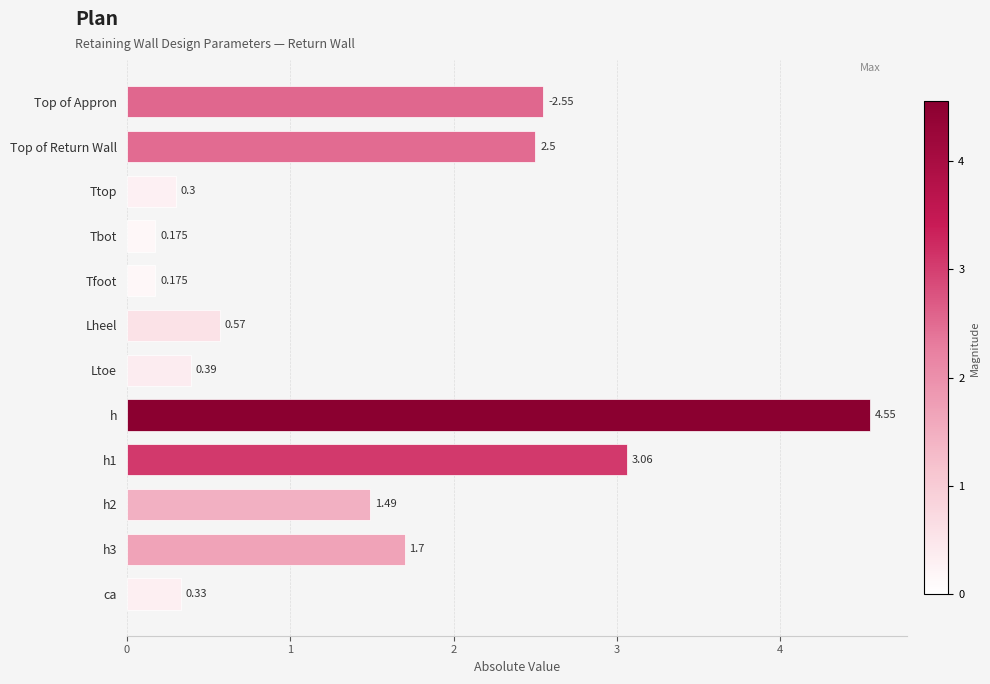

Between Lheel and Tbot, which is larger?

Lheel